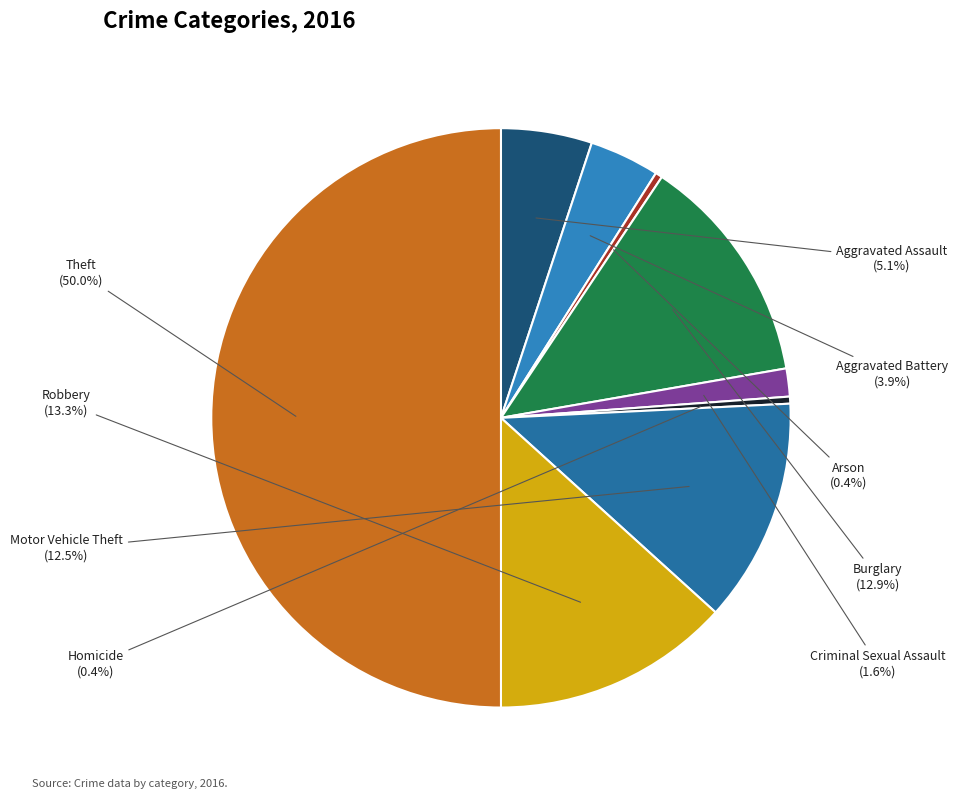

To the nearest percent, what is the average slice percentage?

11%